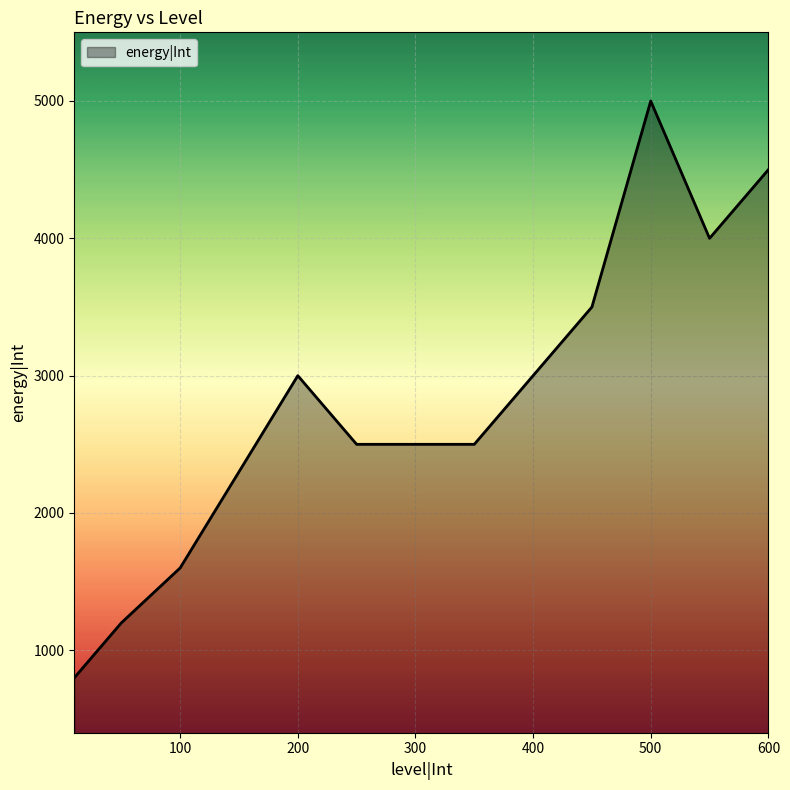

What is the greatest value displayed?

5000